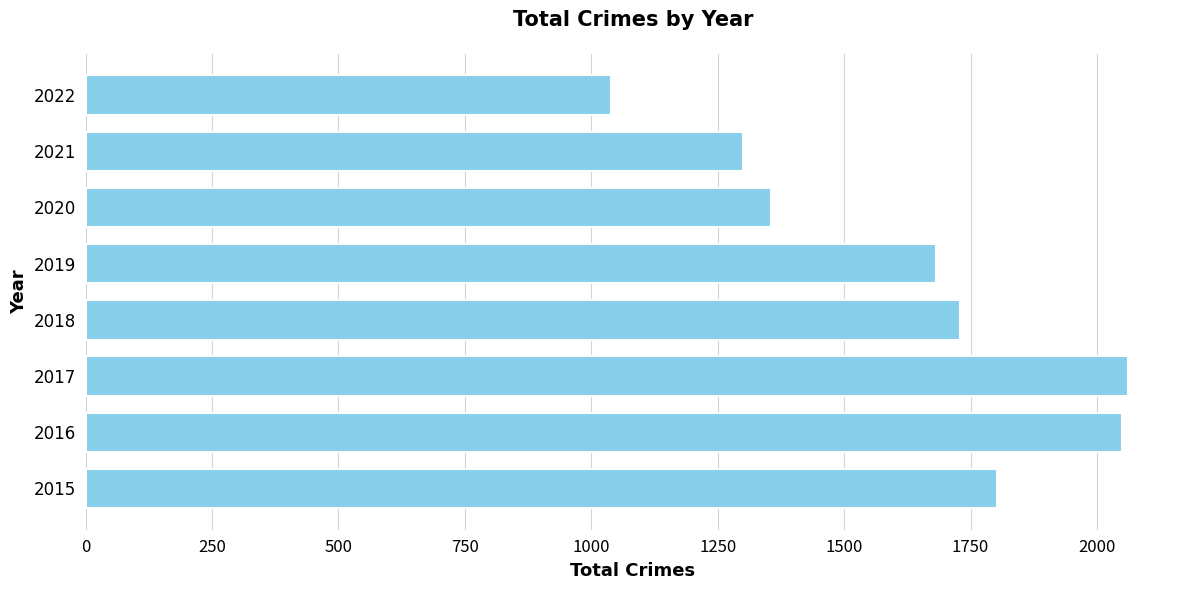

What is the greatest value displayed?

2061